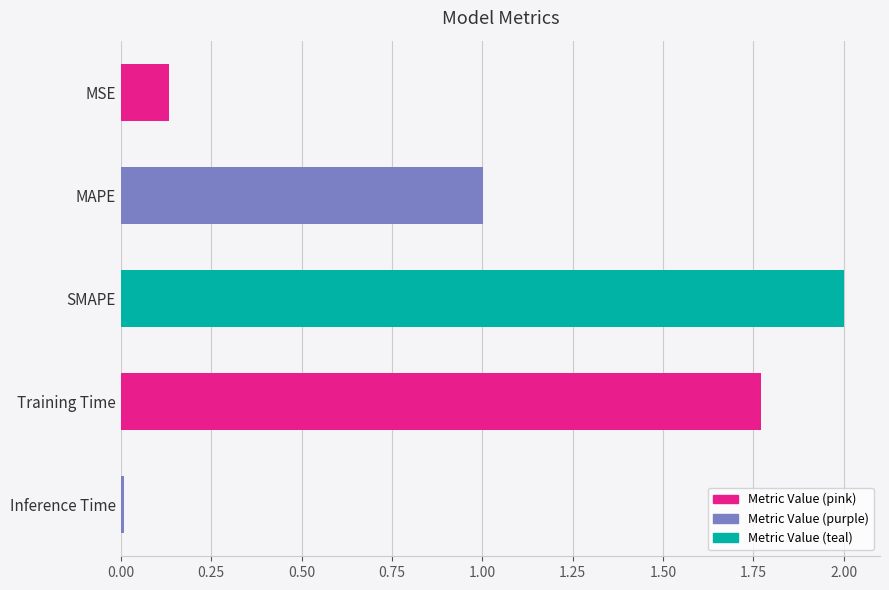

The value at MSE is 0.2. True or false?

False